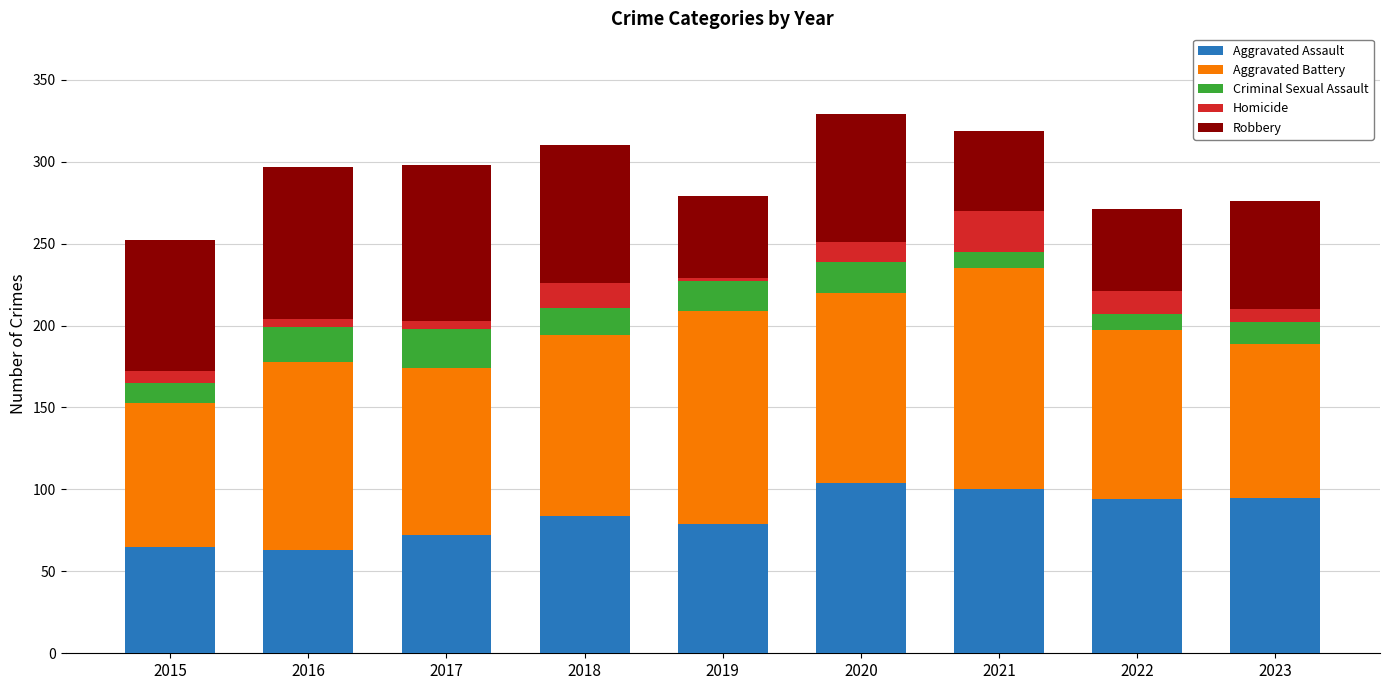

What is the minimum value for Aggravated Assault?

63